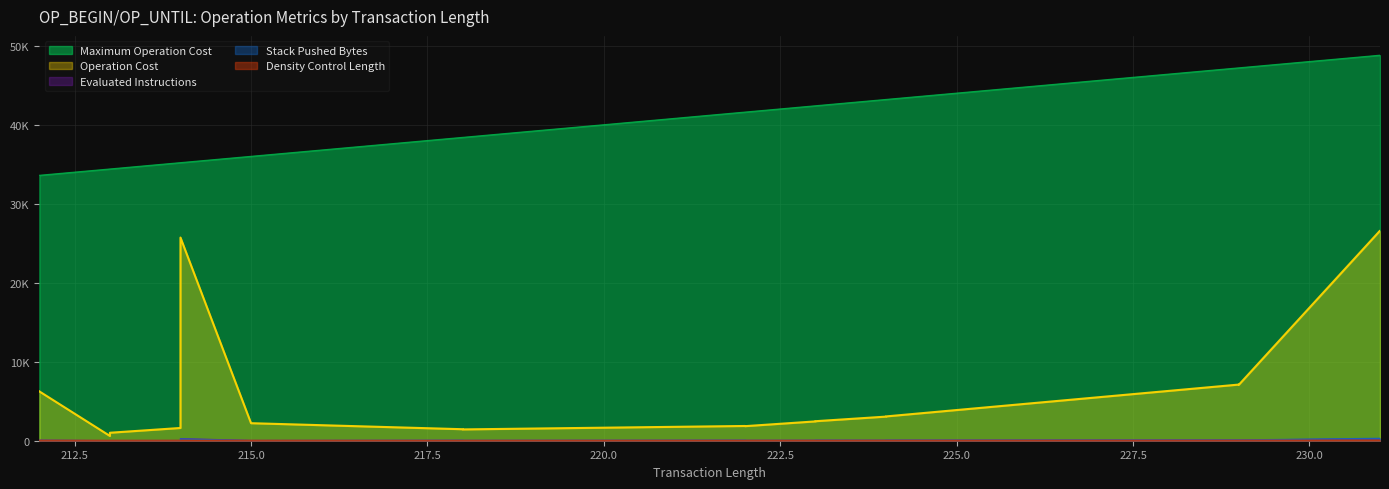

At which category is the sum across all series the highest?

231